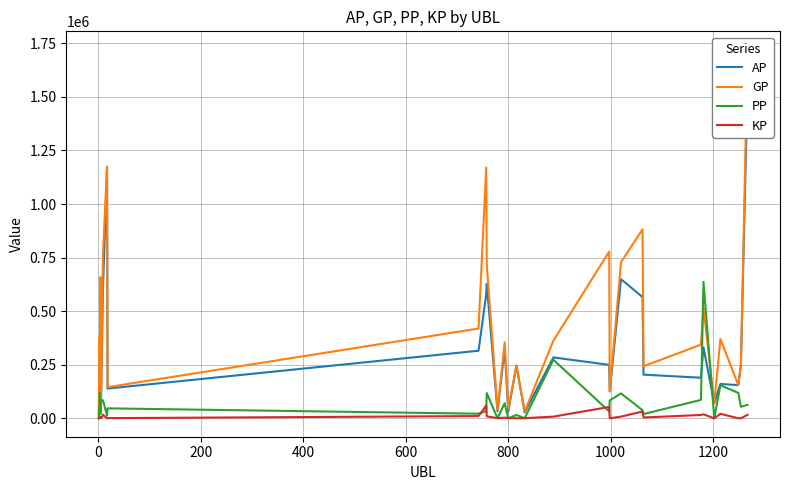

What is the maximum value for PP?

636907.0